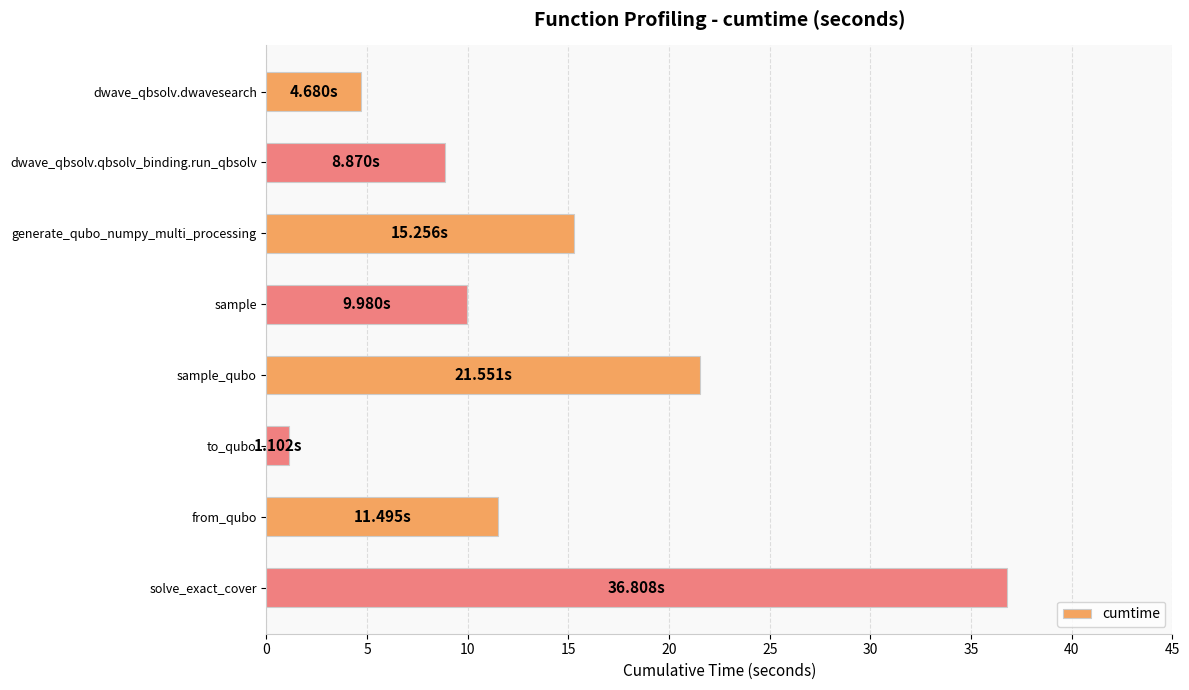

What is the difference between the second highest and minimum values?

20.4